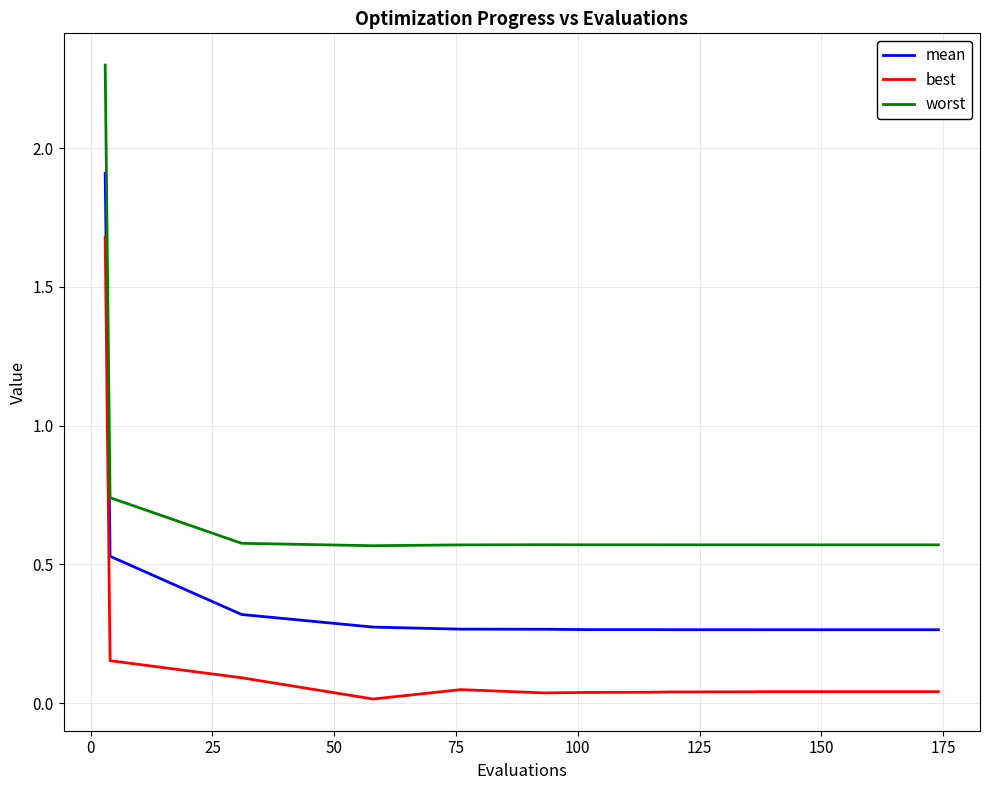

Which series has the largest total across all categories?

worst